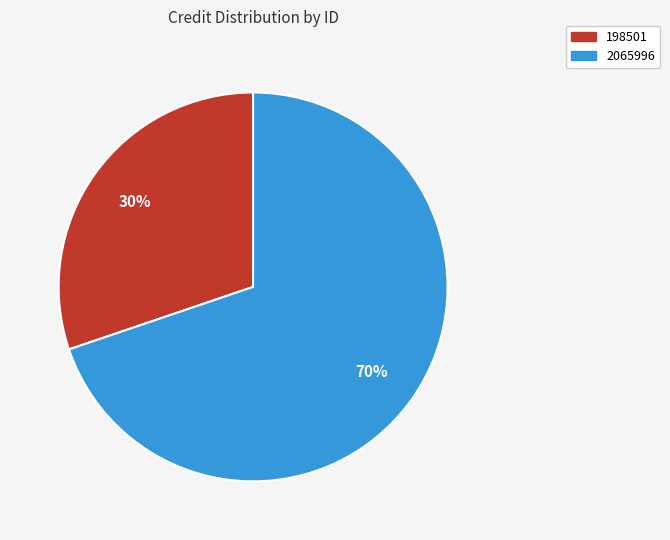

Is it true that 2065996 is 70% of the pie?

True